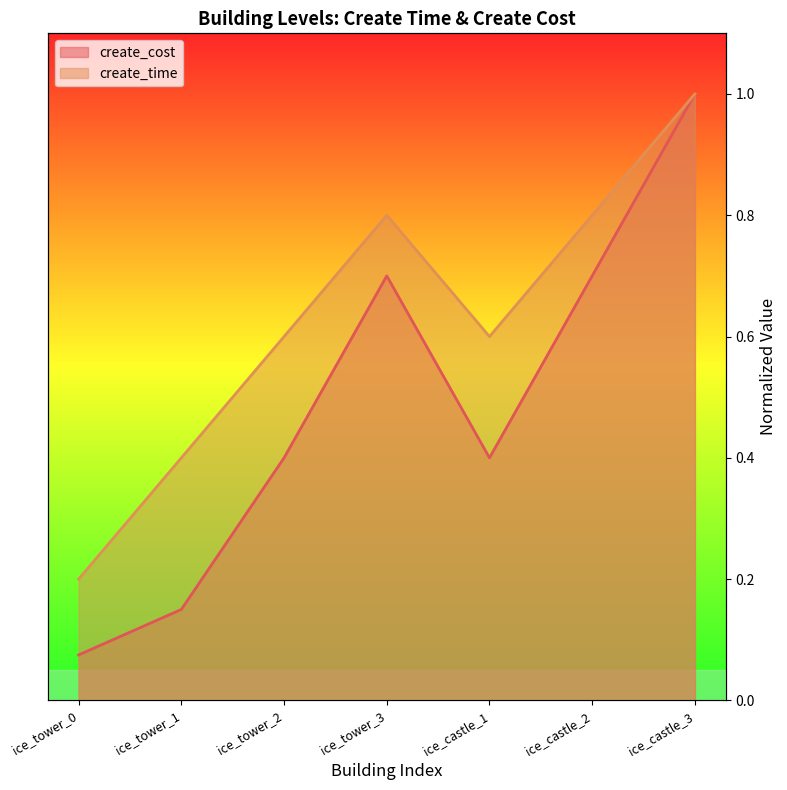

How many lines are shown in the chart?

2